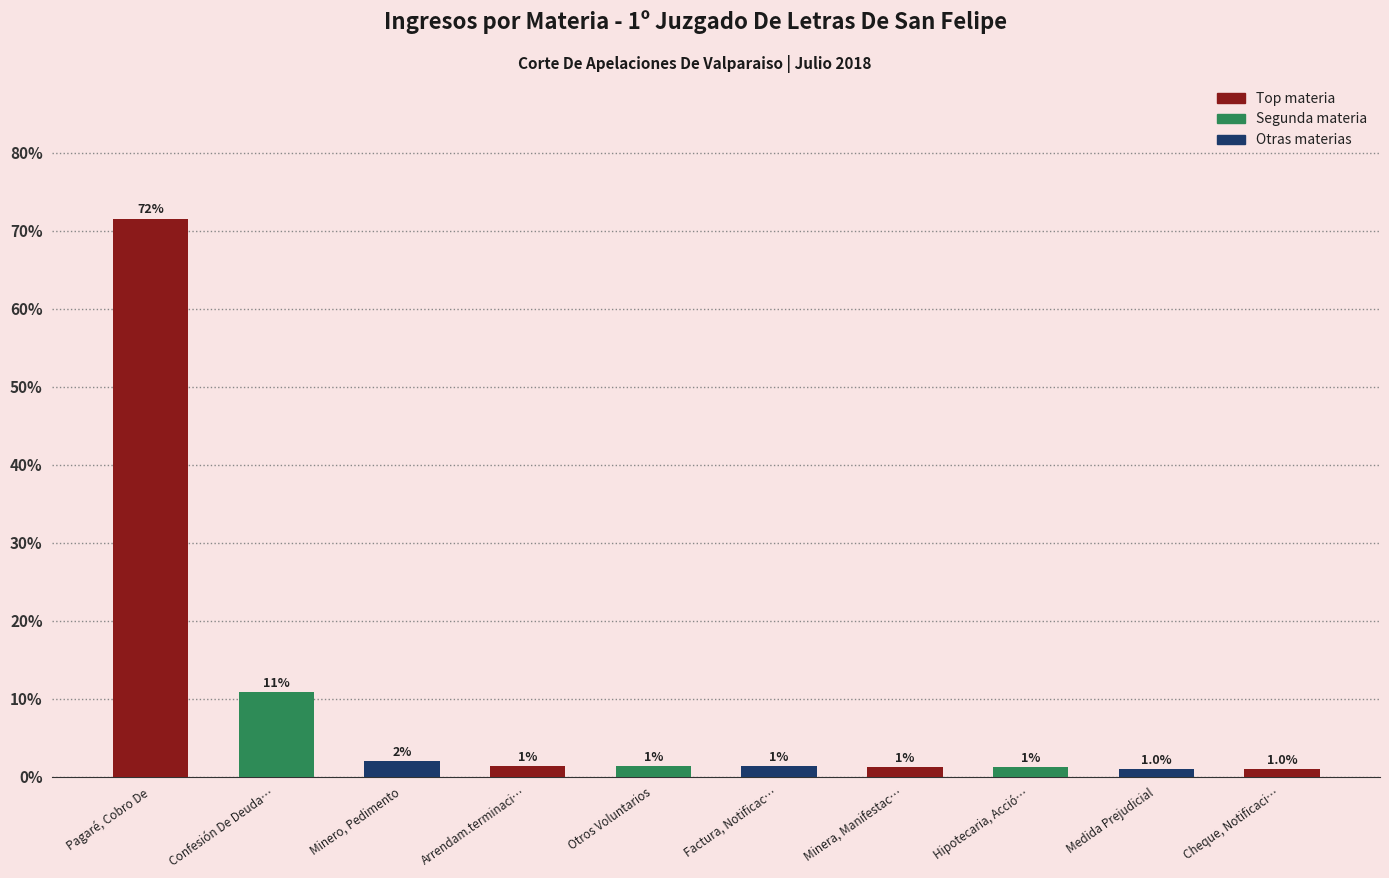

What is the change in value from Arrendam.terminaci… to Medida Prejudicial?

-0.4